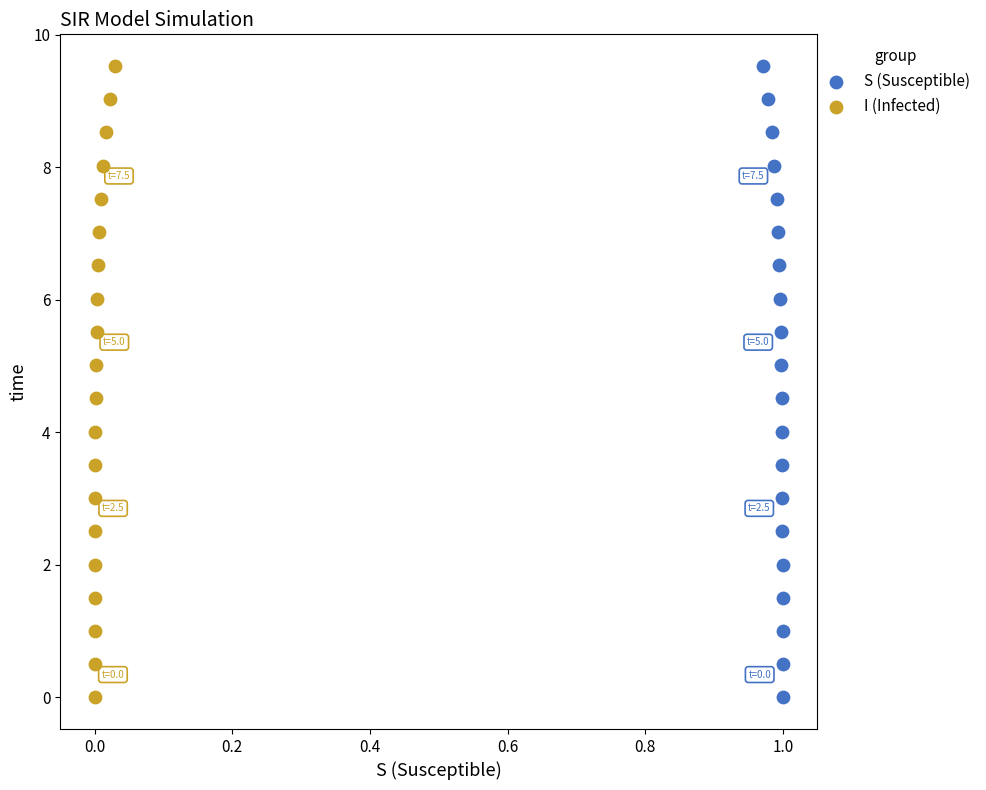

What are all the series names shown in the legend?

S (Susceptible), I (Infected)